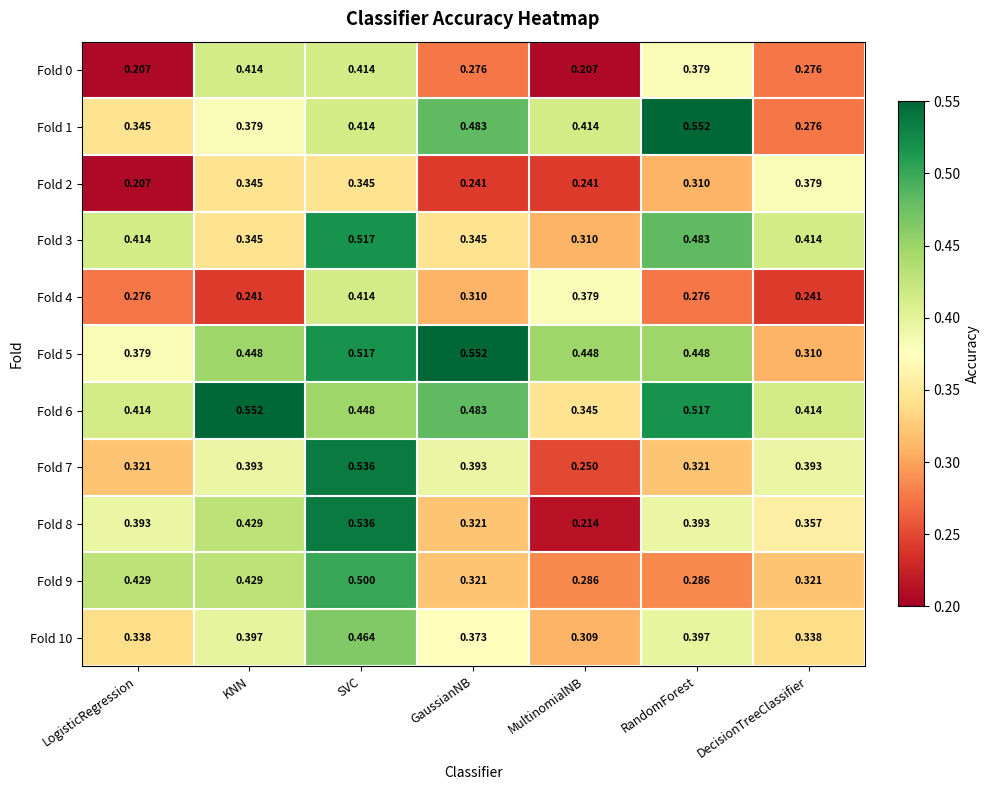

Which category has the highest value in the Fold 4 series?

SVC